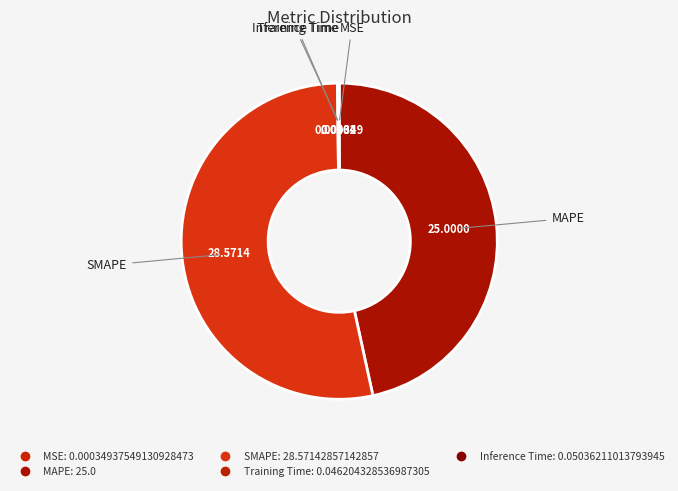

To the nearest percent, what is the combined percentage of MSE and MAPE?

47%